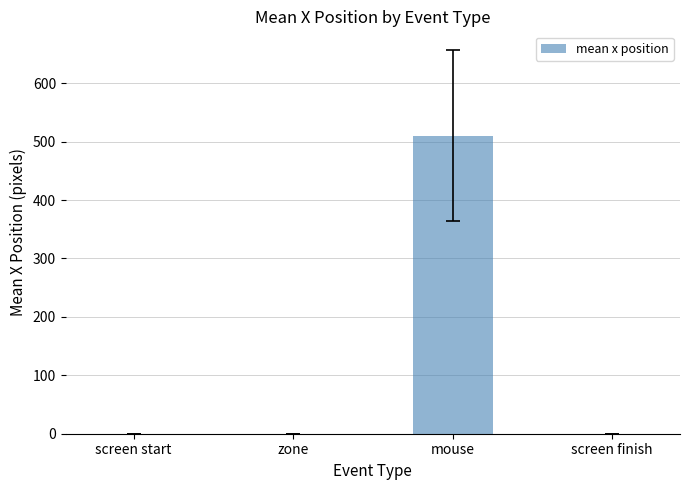

What is the sum of all values?

510.3